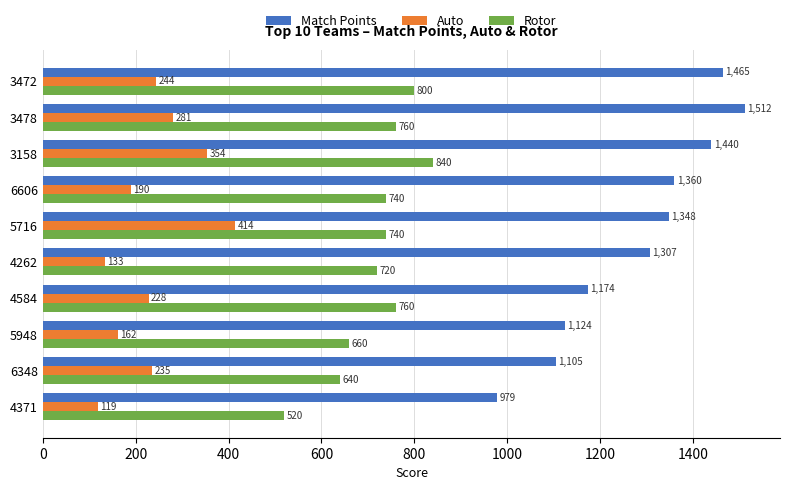

List the series in order of their overall mean, highest first.

Match Points, Rotor, Auto